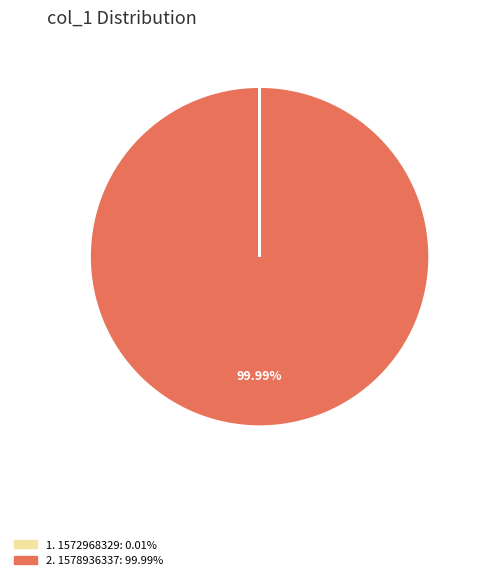

Is there a majority slice in this chart?

Yes